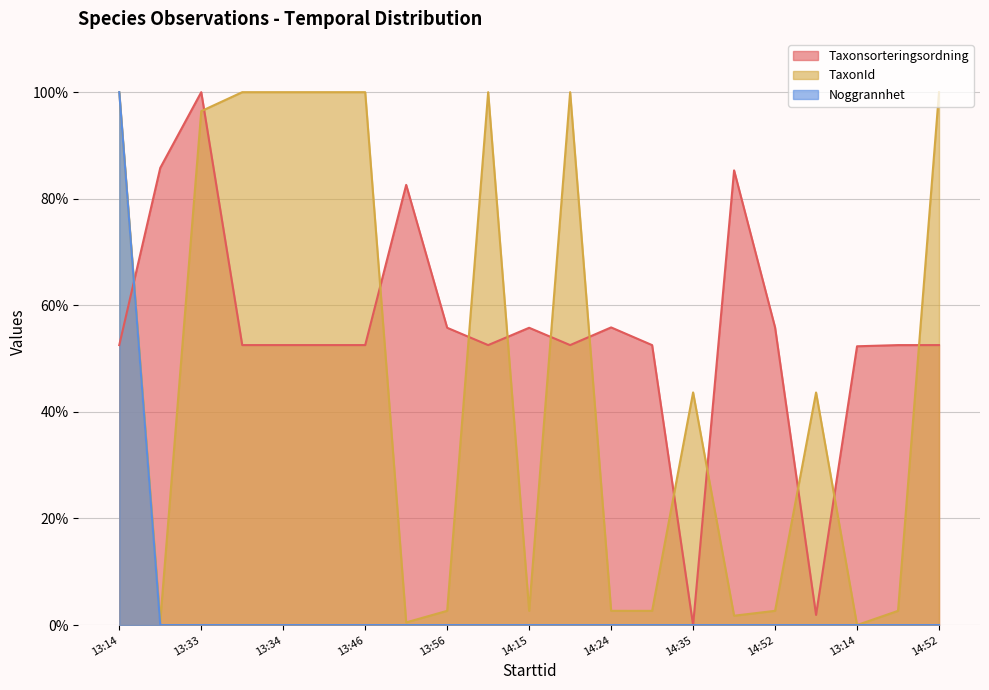

What value does the TaxonId series have at 14:45?

1.8